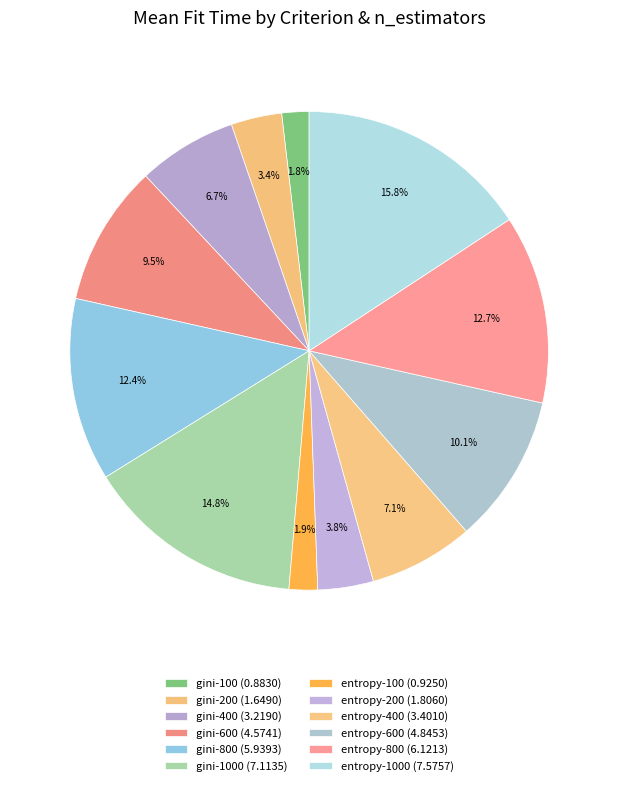

Is there any slice that represents more than half of the pie?

No